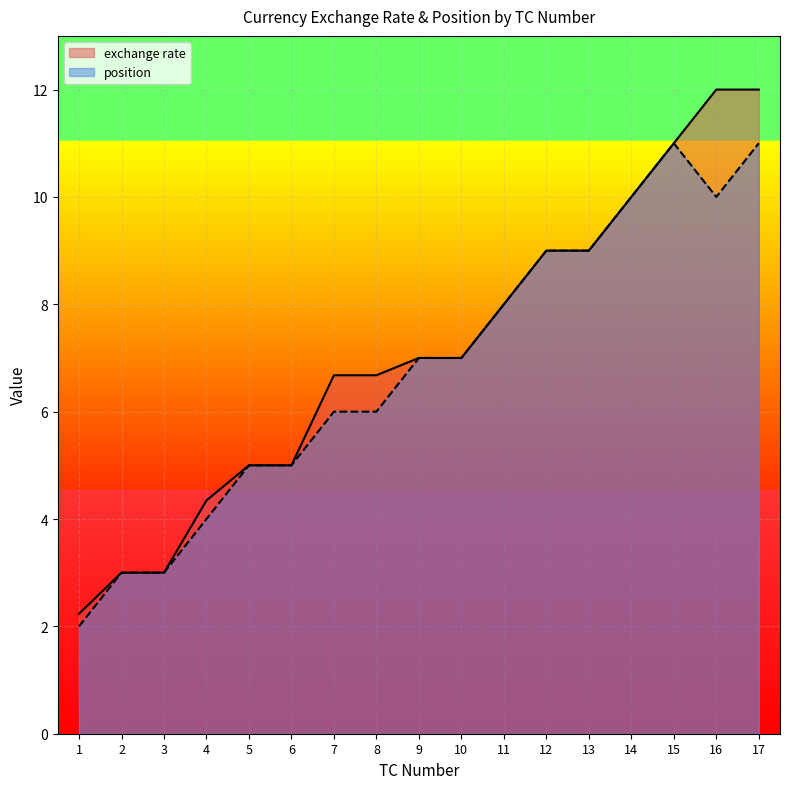

At how many categories does at least one series exceed 5?

11